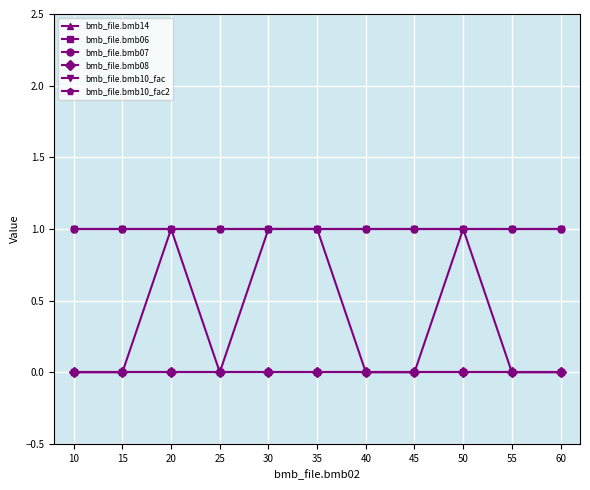

True or false: bmb_file.bmb08 and bmb_file.bmb06 intersect in this chart.

False